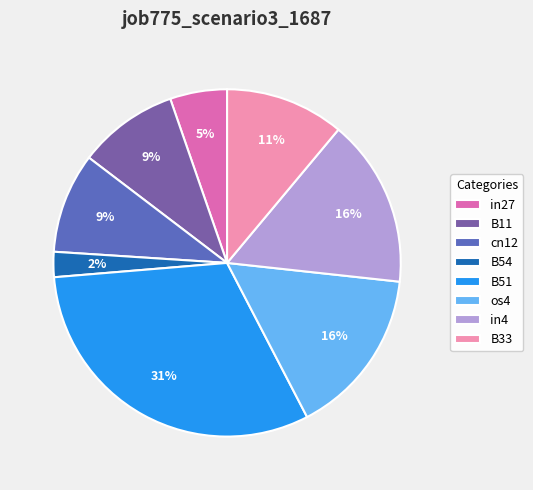

Do B33 and in4 together represent more than half of the pie?

No